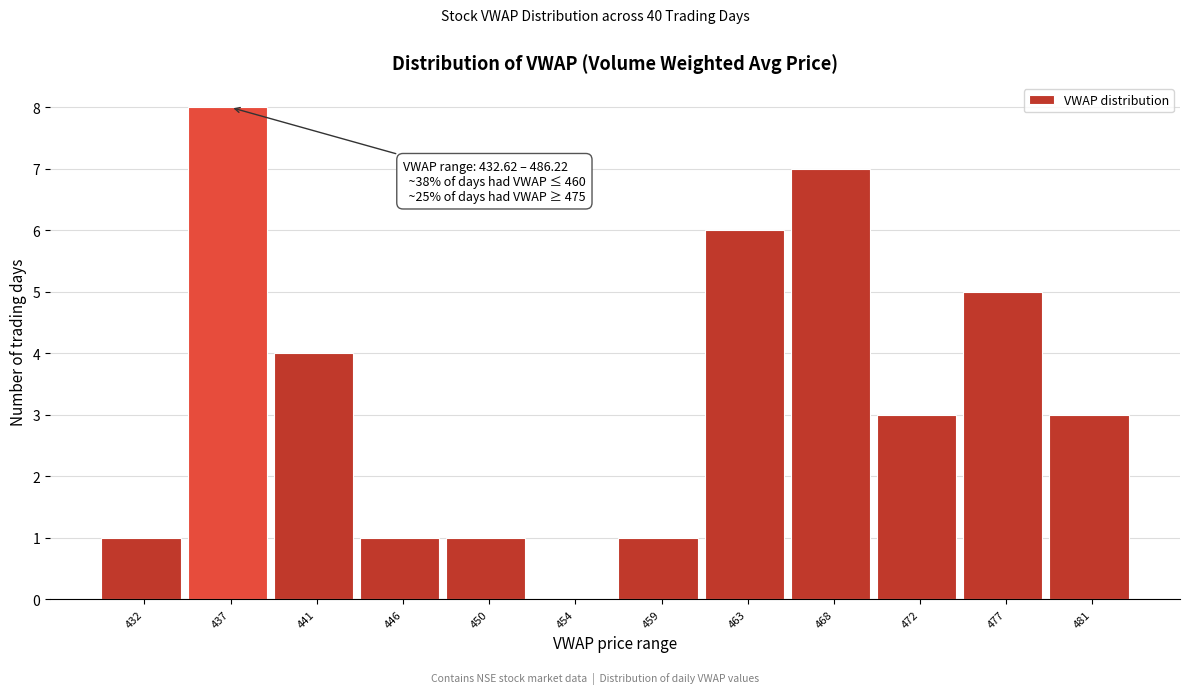

Reading left to right, extract all data points from this chart.

432=1	437=8	441=4	446=1	450=1	454=0	459=1	463=6	468=7	472=3	477=5	481=3